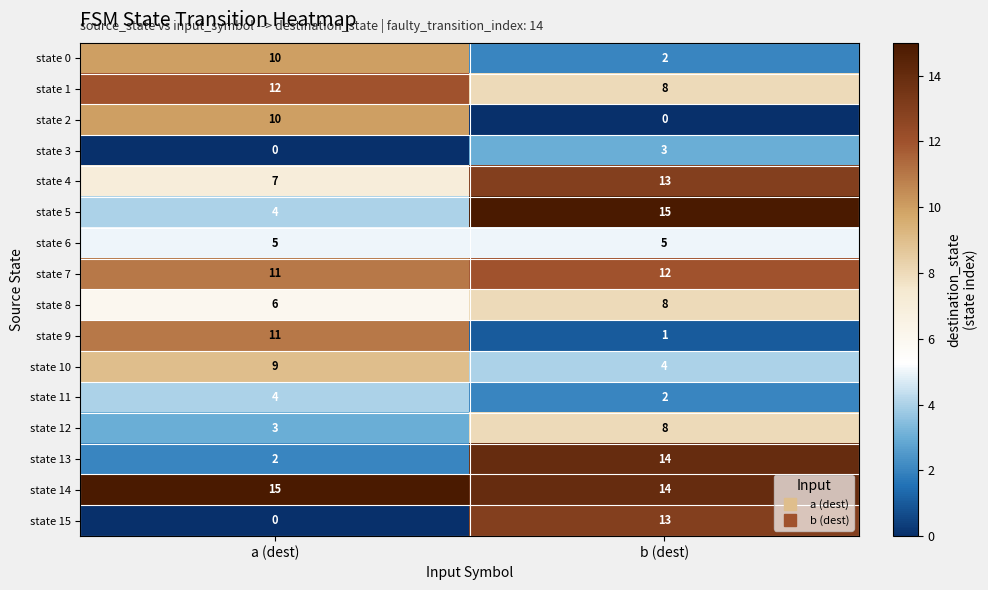

Rank the categories by state 2 value from highest to lowest.

a (dest), b (dest)